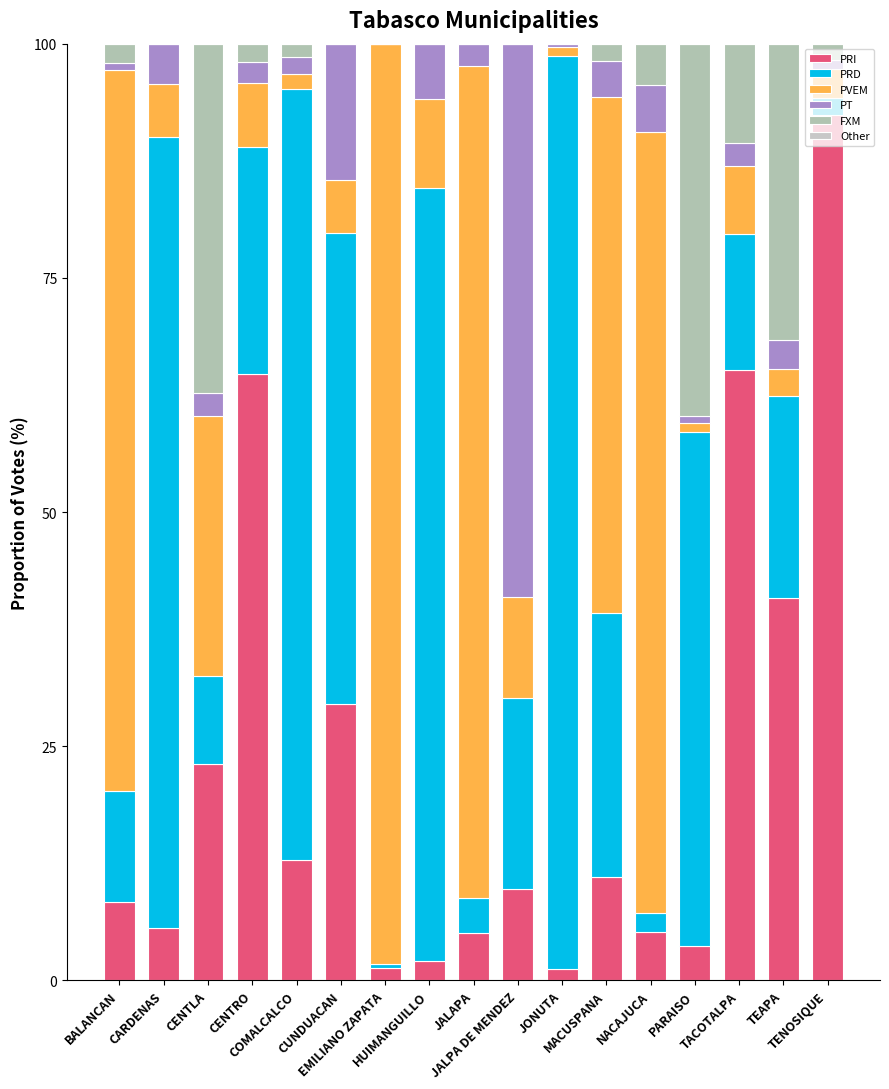

How many series are shown in this chart?

6